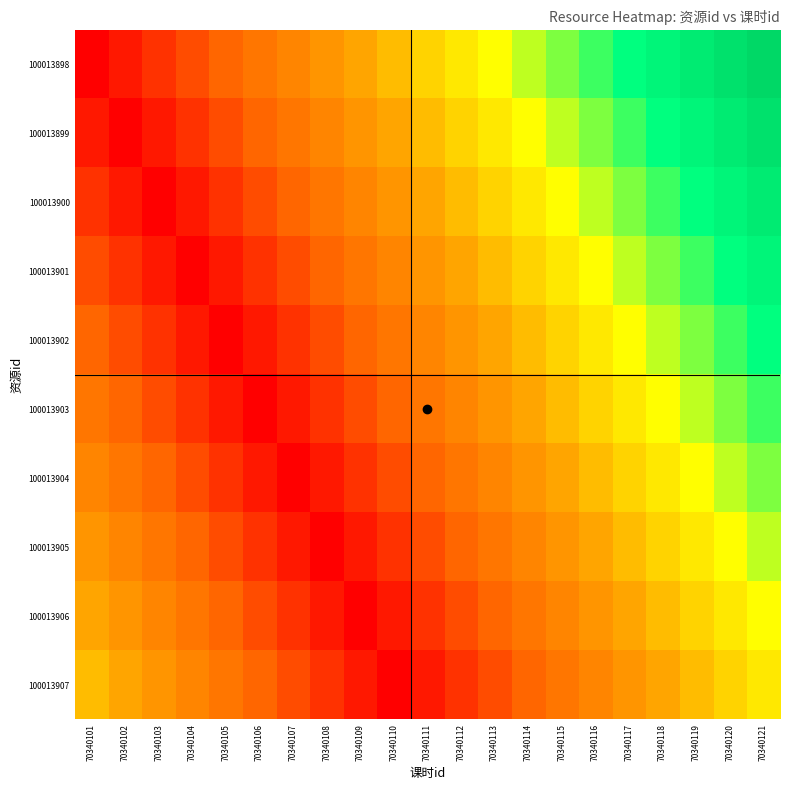

Which has a higher value, 70340115 or 70340120?

70340120